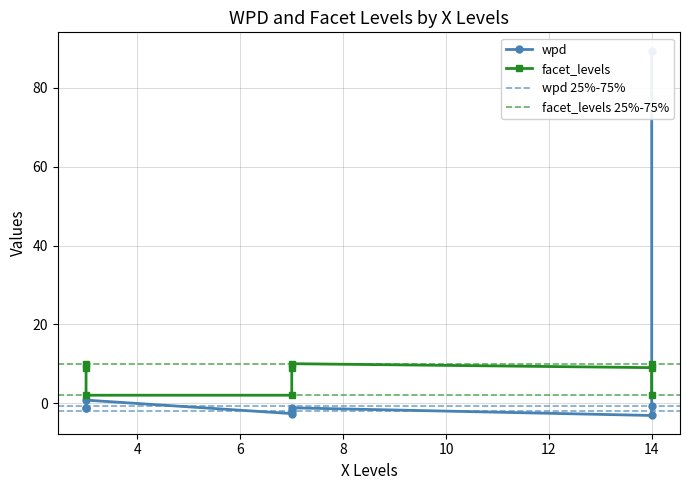

How many distinct data groups are displayed?

2